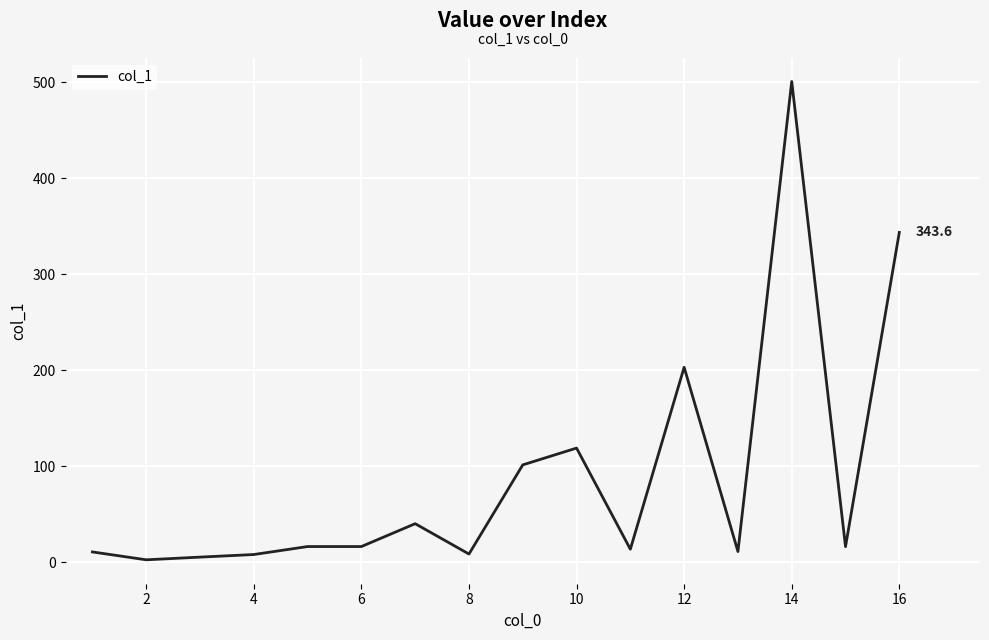

What is the maximum value shown in the chart?

500.7